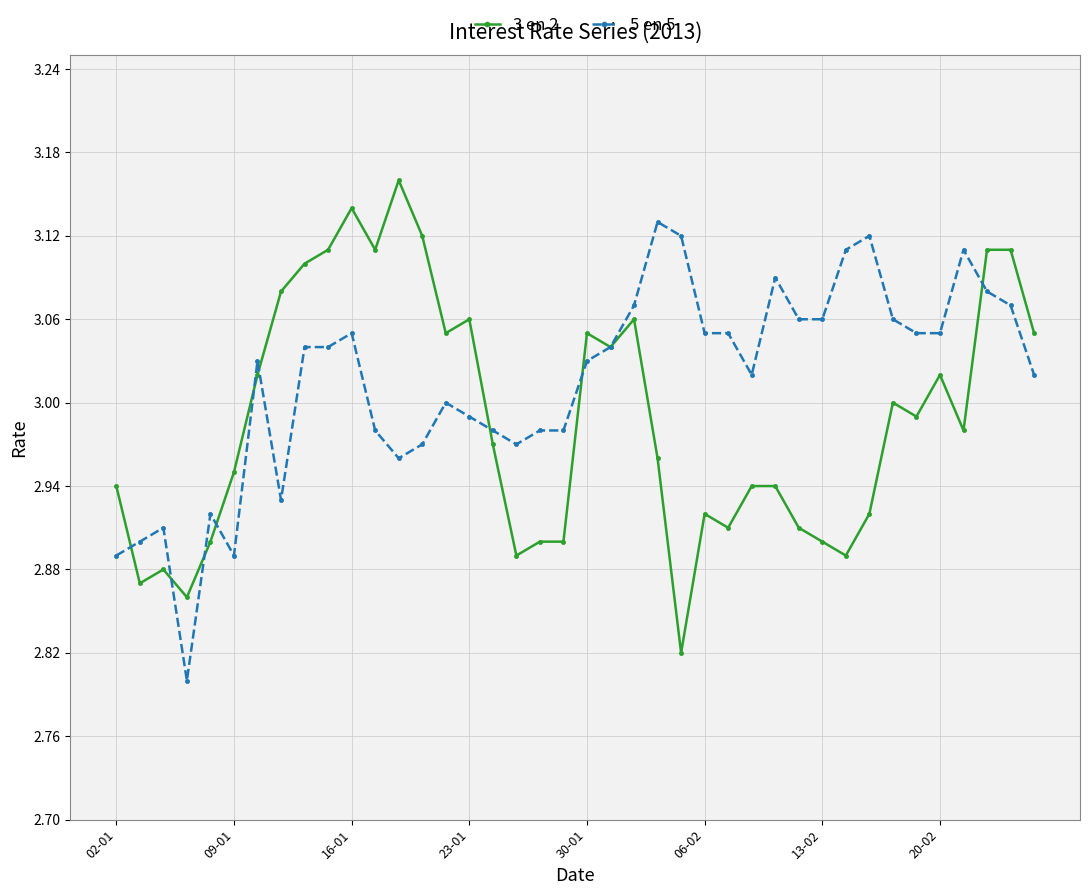

Rank the series by their maximum value, from highest to lowest.

3 en 2, 5 en 5